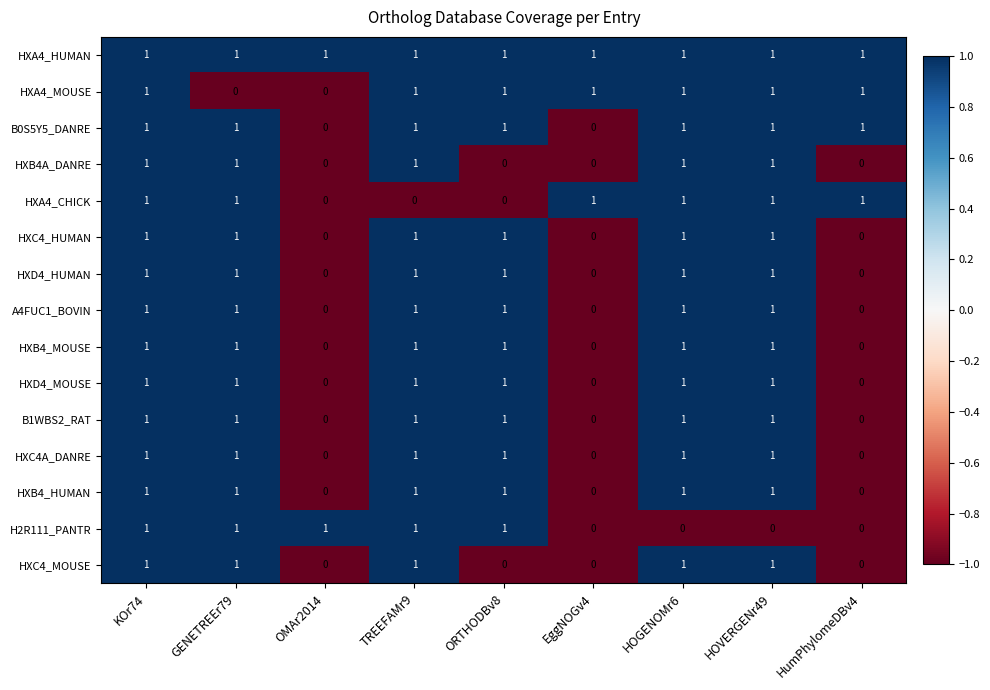

How many distinct data groups are displayed?

15